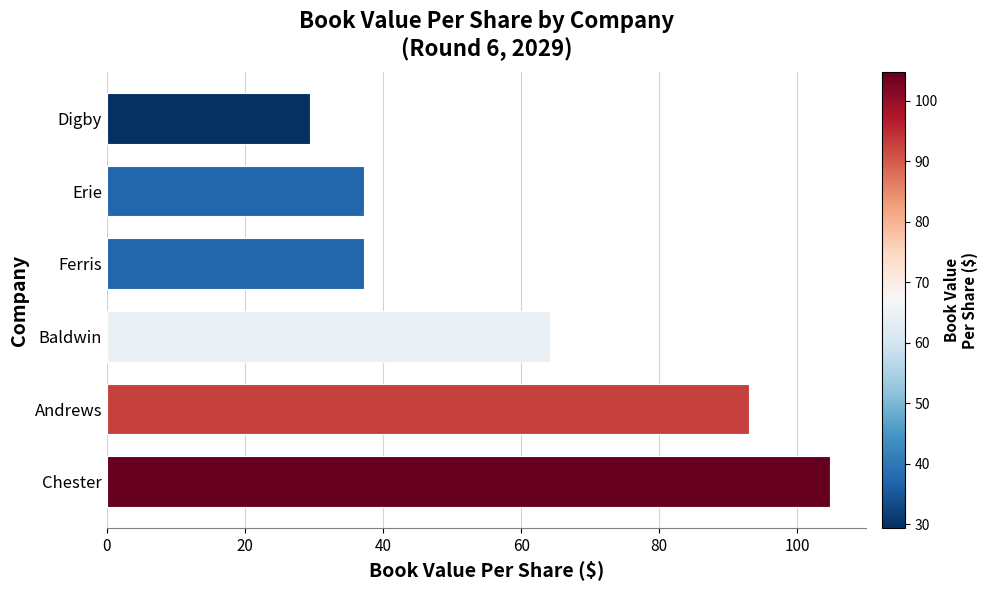

Where is the data nearest to the value 67?

Baldwin